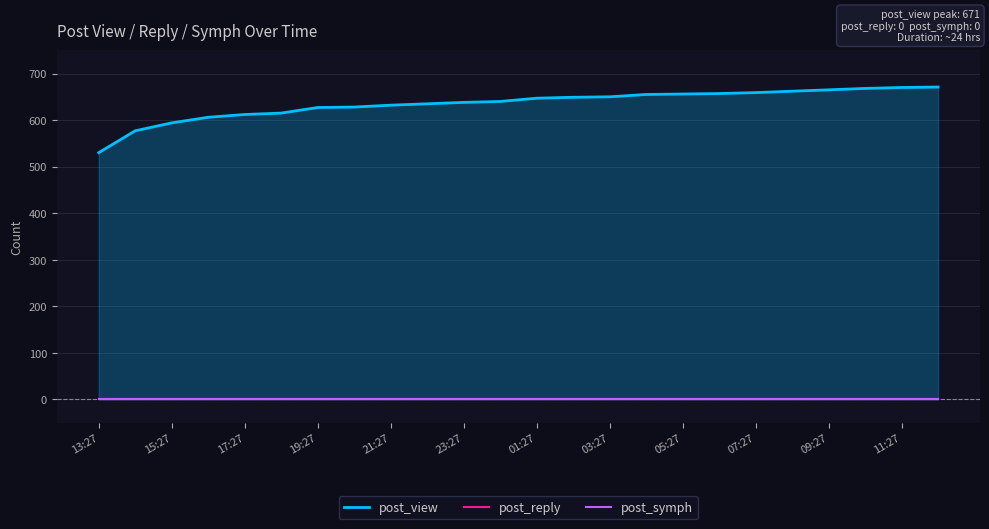

Reading left to right, transcribe all the data shown in this chart.

post_view: 530	577	594	606	612	615	627	628	632	635	638	640	647	649	650	655	656	657	659	662	665	668	670	671
post_reply: 0	0	0	0	0	0	0	0	0	0	0	0	0	0	0	0	0	0	0	0	0	0	0	0
post_symph: 0	0	0	0	0	0	0	0	0	0	0	0	0	0	0	0	0	0	0	0	0	0	0	0